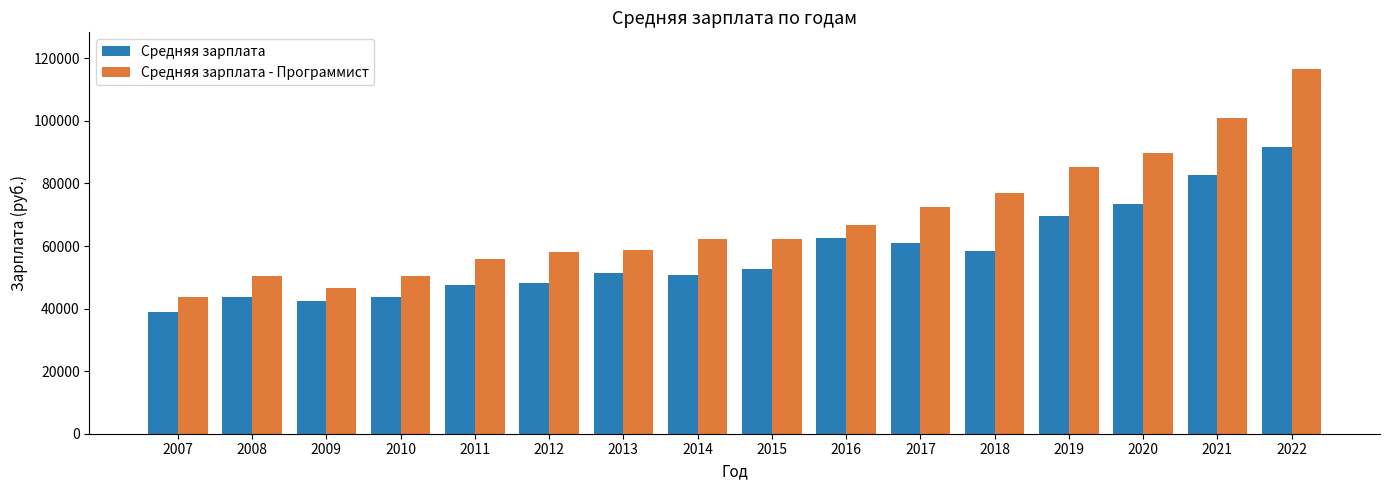

Rank the series by their maximum value, from highest to lowest.

Средняя зарплата - Программист, Средняя зарплата